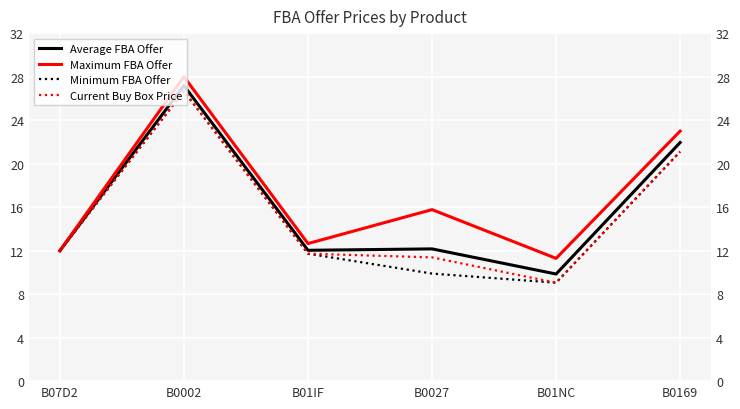

Reading left to right, list all the values displayed in this chart.

Average FBA Offer: 12.0	27.2	12.0	12.2	9.8	21.9
Maximum FBA Offer: 12.0	28.0	12.7	15.8	11.3	23.0
Minimum FBA Offer: 12.0	26.7	11.7	9.9	9.1	21.1
Current Buy Box Price: 12.0	26.7	11.7	11.4	9.1	21.1